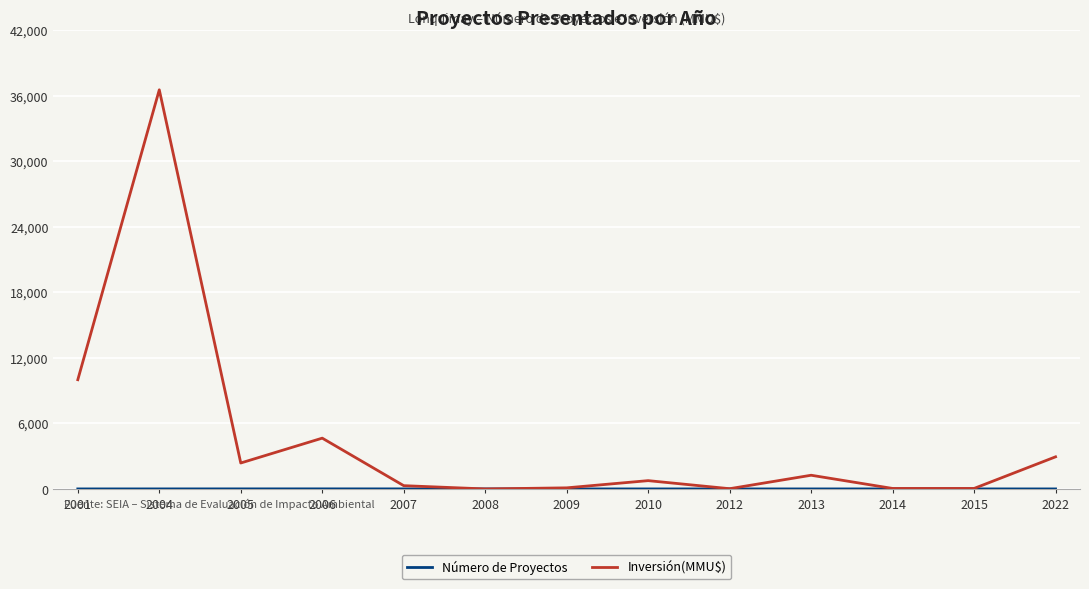

Which series has the largest total across all categories?

Inversión(MMU$)